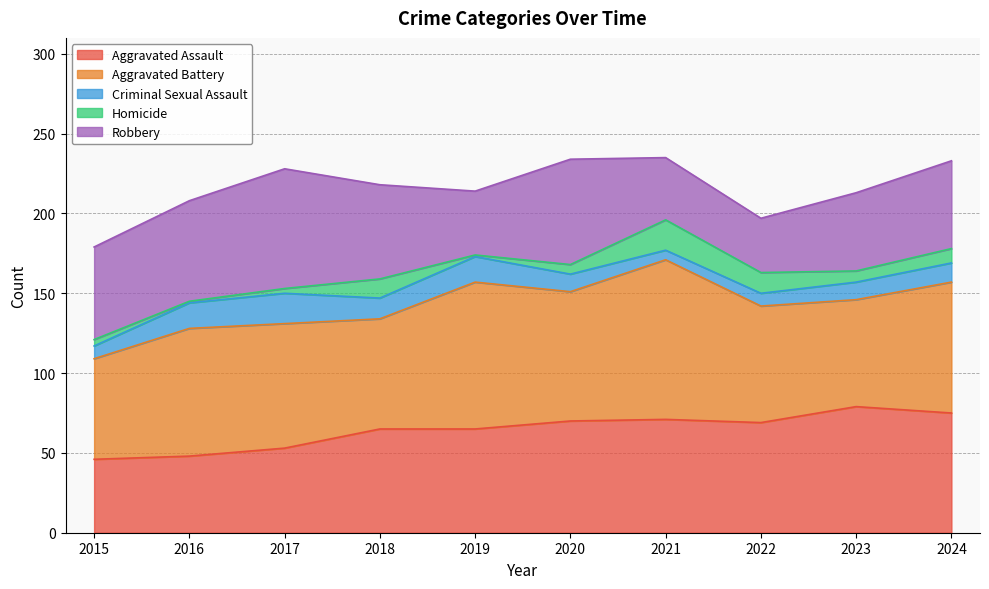

Does the chart have visible grid lines?

Yes